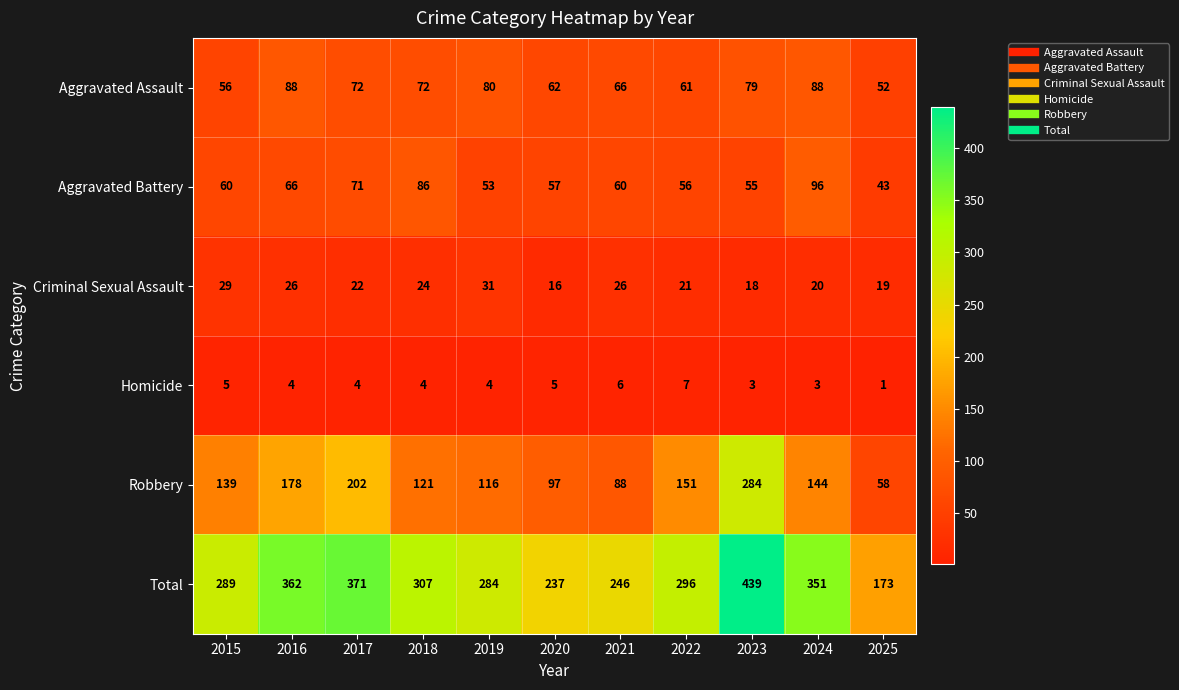

At how many categories does at least one series exceed 387?

1